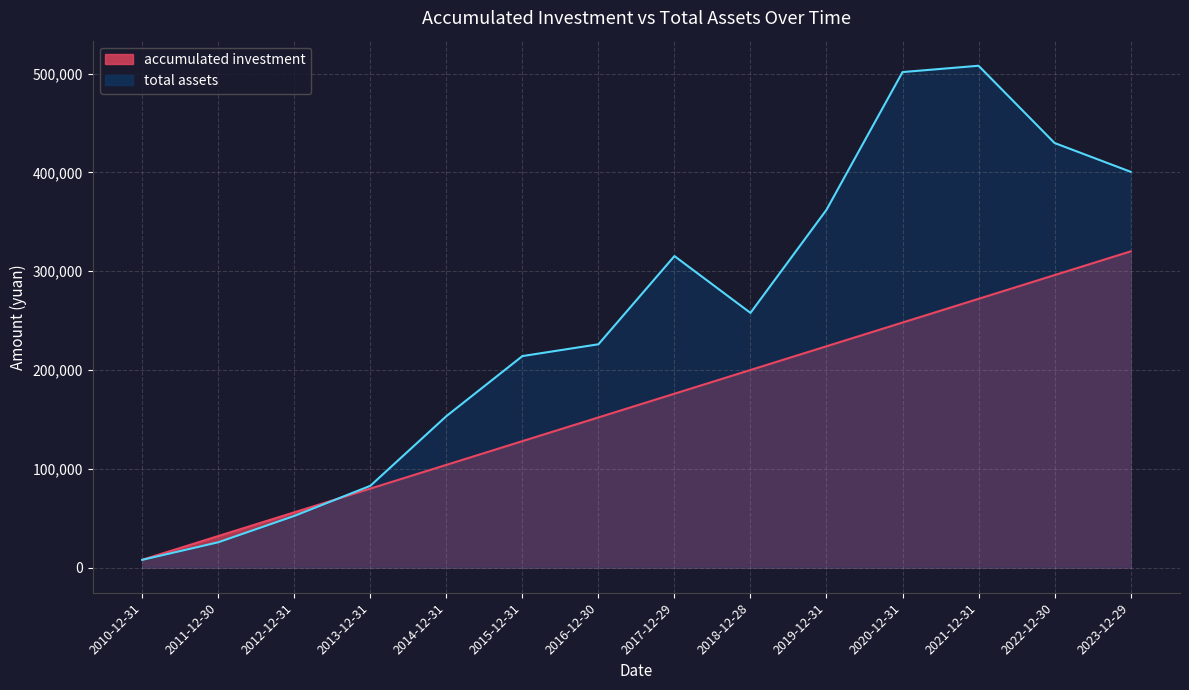

What is the sum of all total assets values?

3536818.1